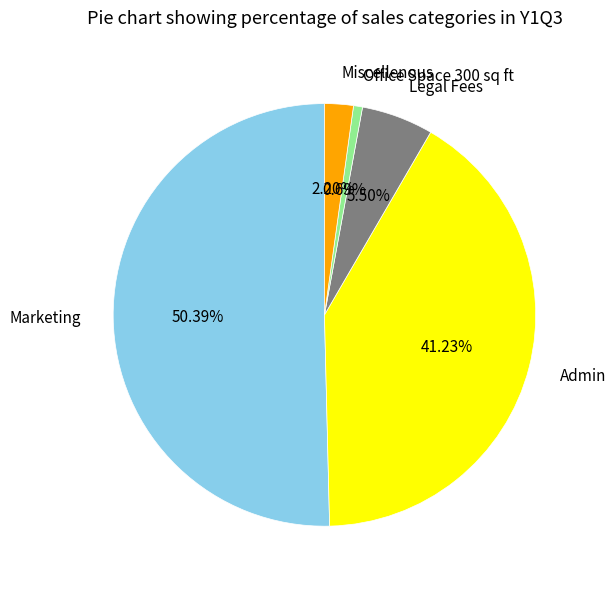

Is there a majority slice in this chart?

Yes